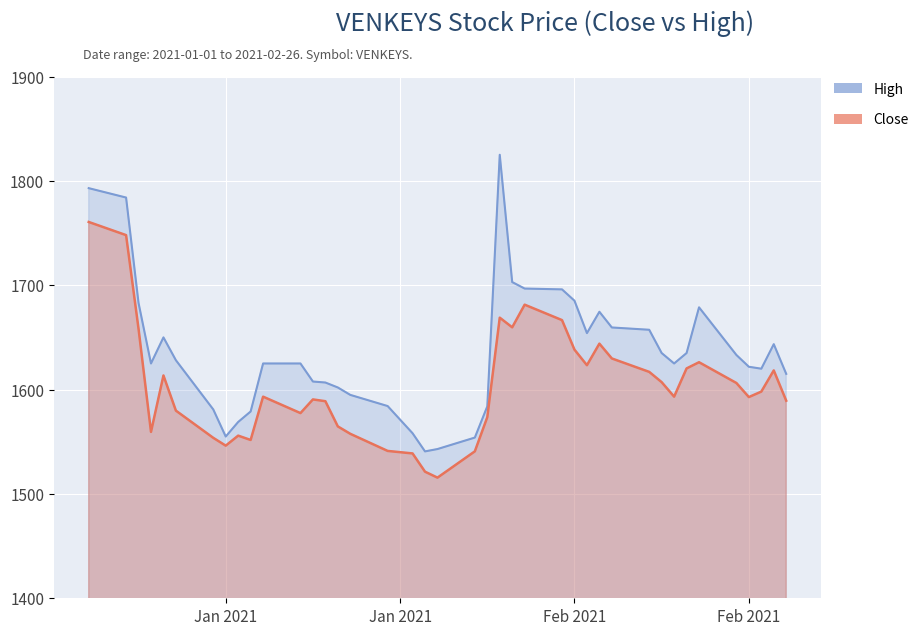

At which category is the sum across all series the highest?

2021-01-01